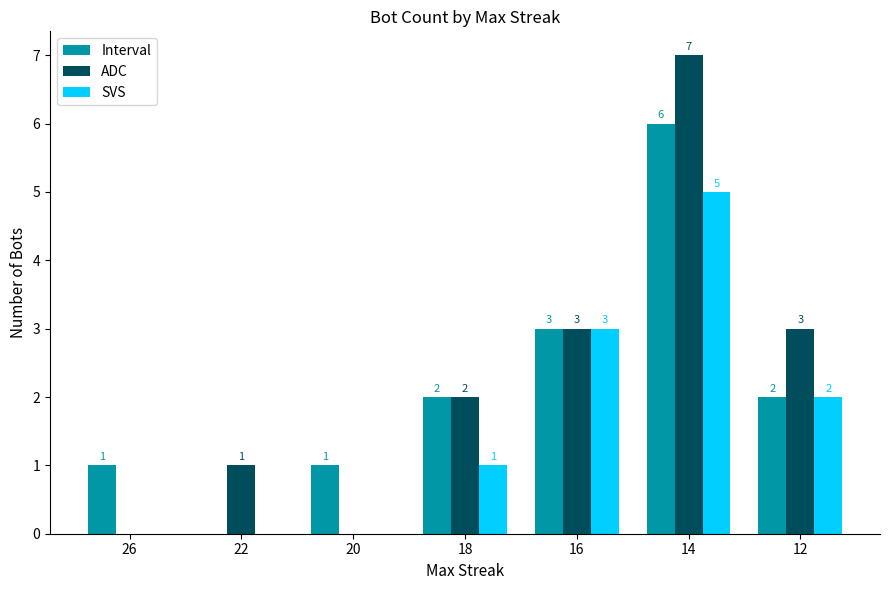

Between 18 and 14, which series saw the biggest shift?

ADC